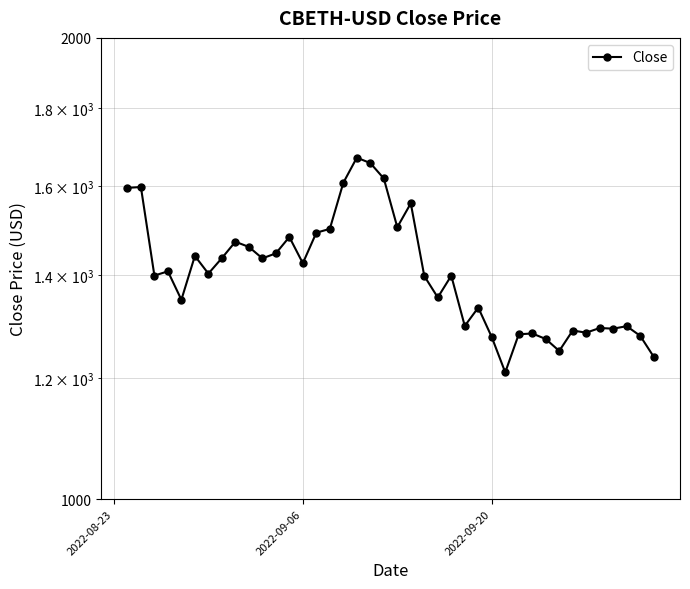

How many series are shown in this chart?

1